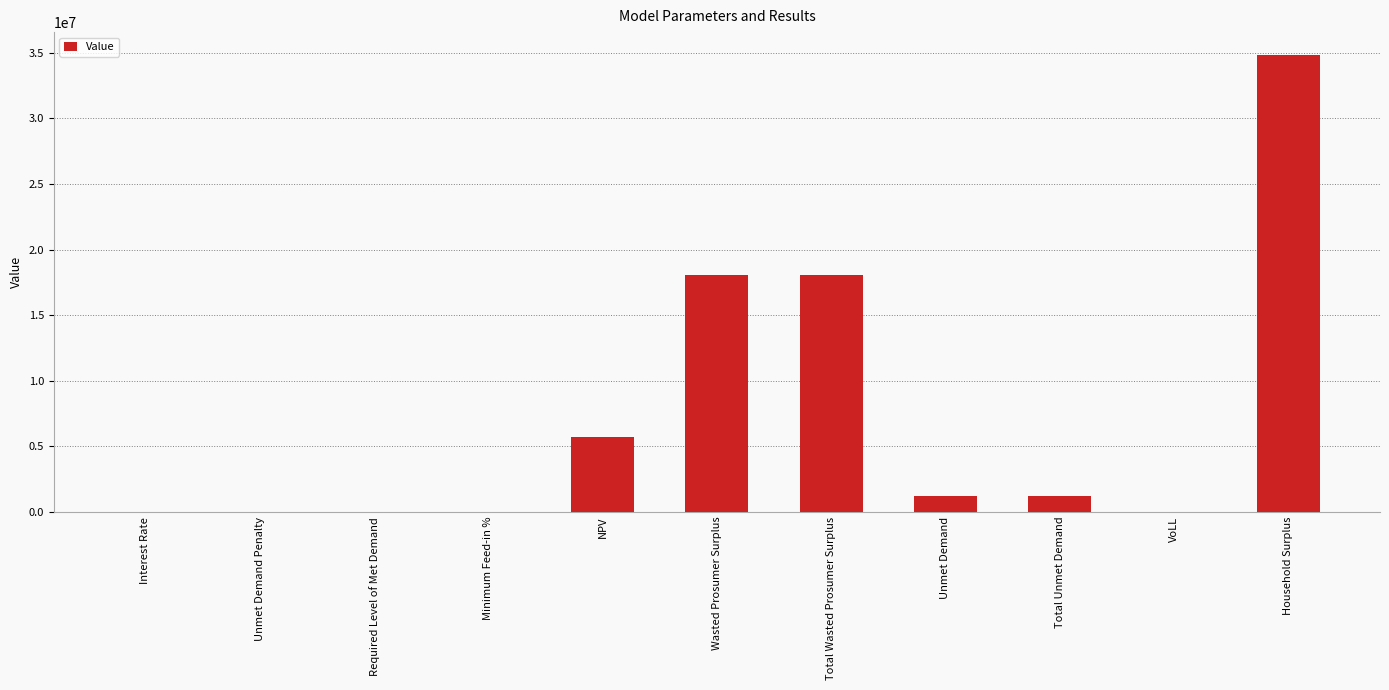

What is the greatest value displayed?

34838875.8